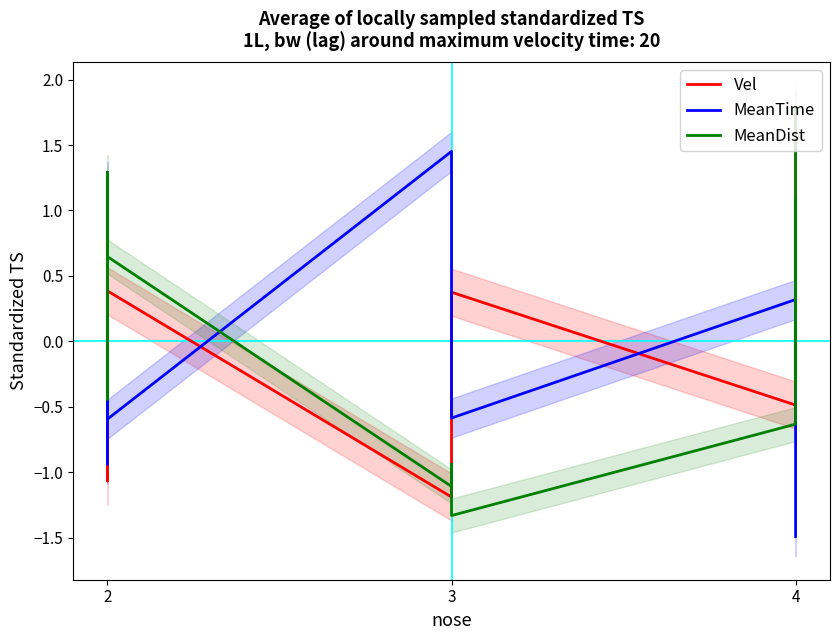

How many negative values does the MeanTime series have?

5